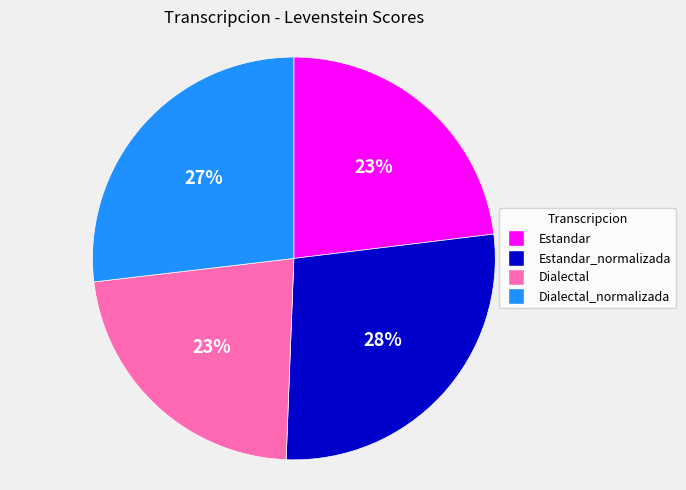

To the nearest percent, what is the average slice percentage?

25%